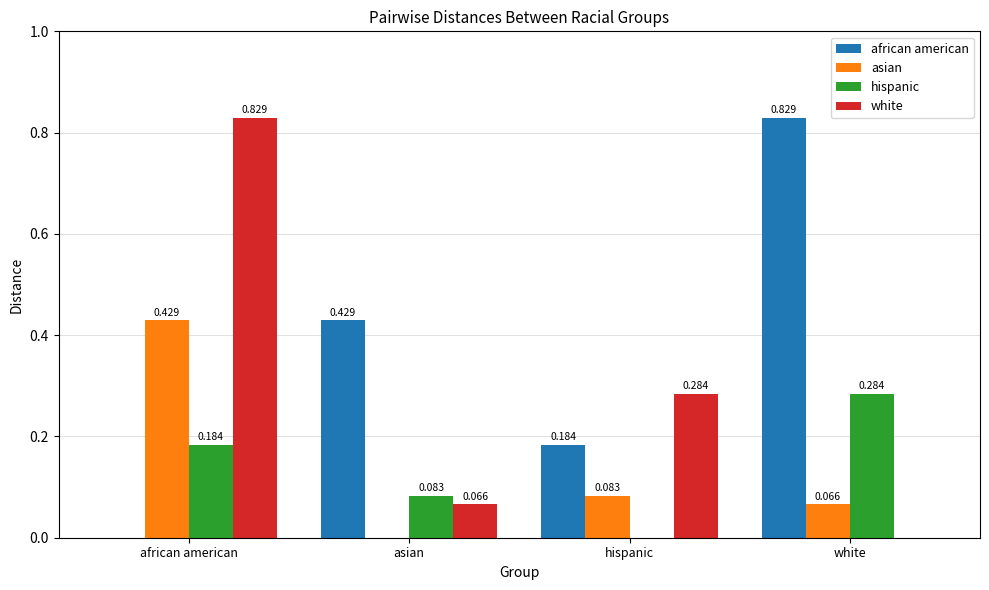

Which category has the highest value in the asian series?

african american